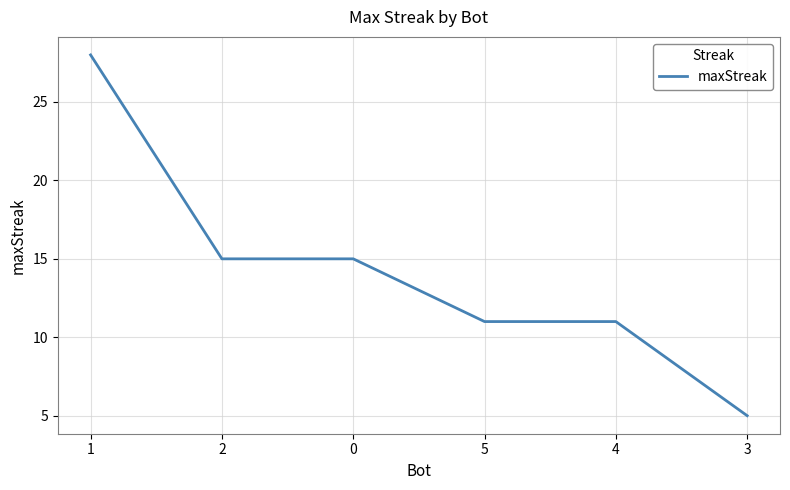

What position from the right is 0?

4